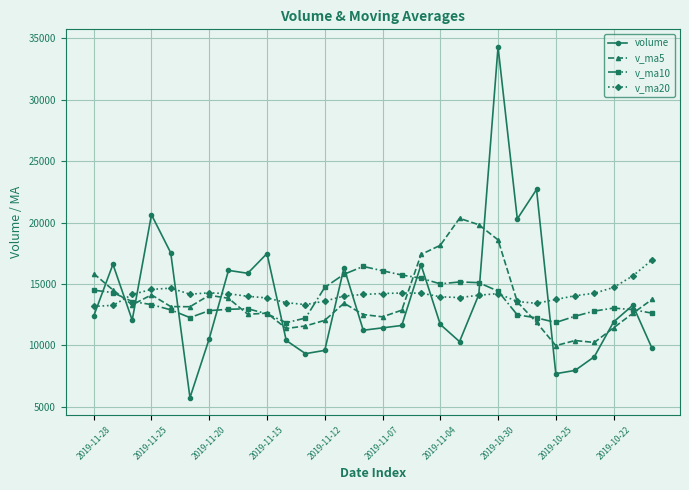

Which series has the widest spread of values?

volume